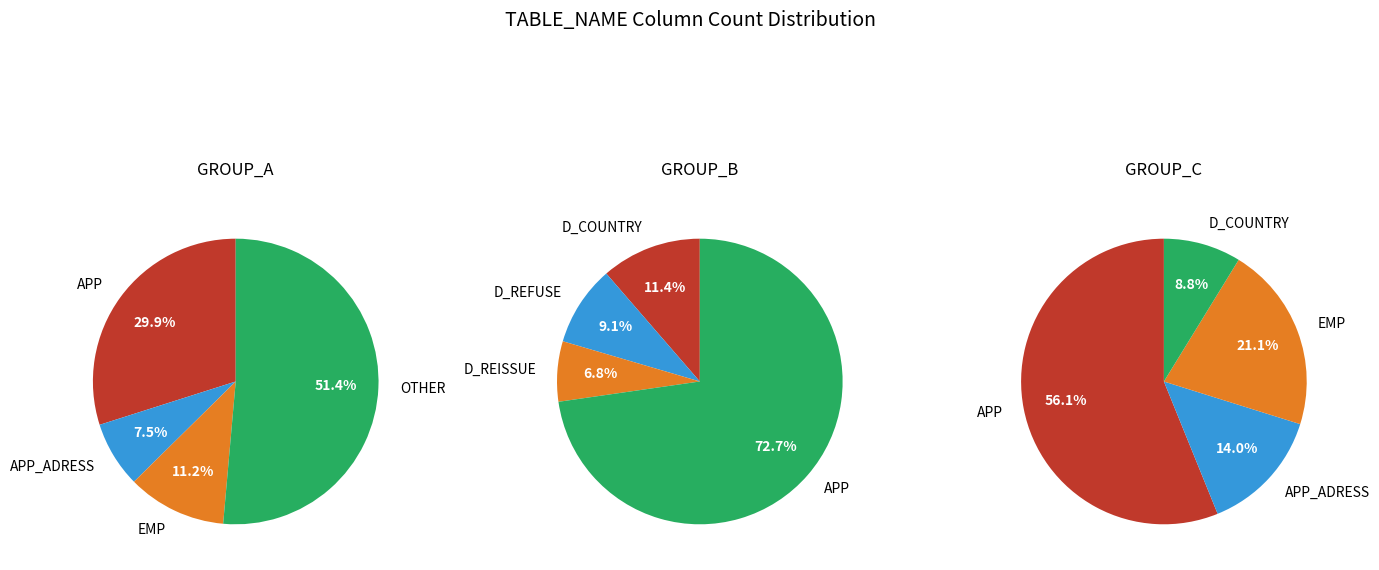

Is it true that EMP is 10% of the pie?

True